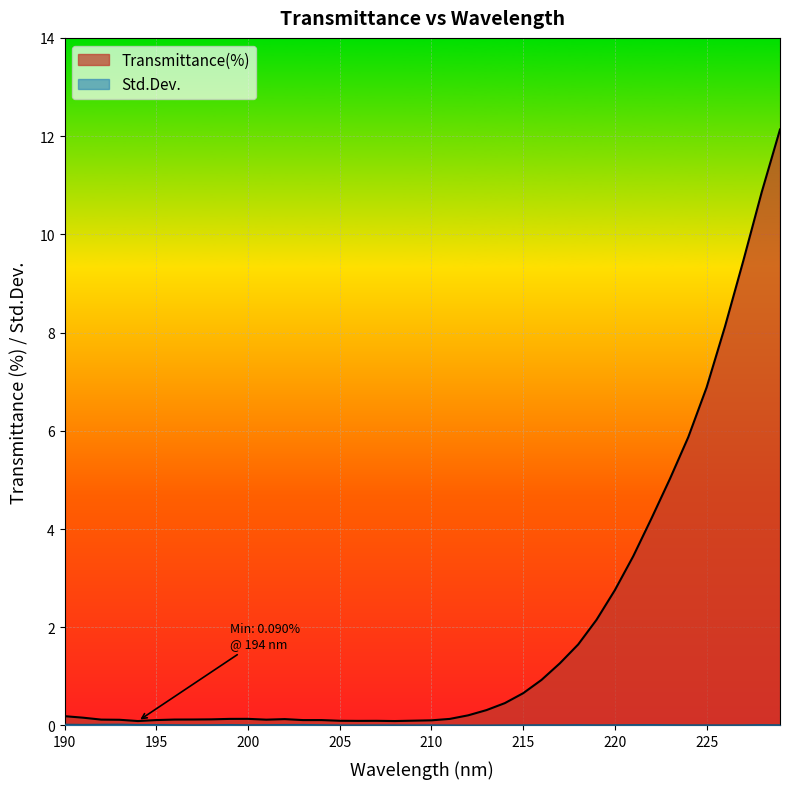

Where is the first local maximum for Std.Dev.?

193